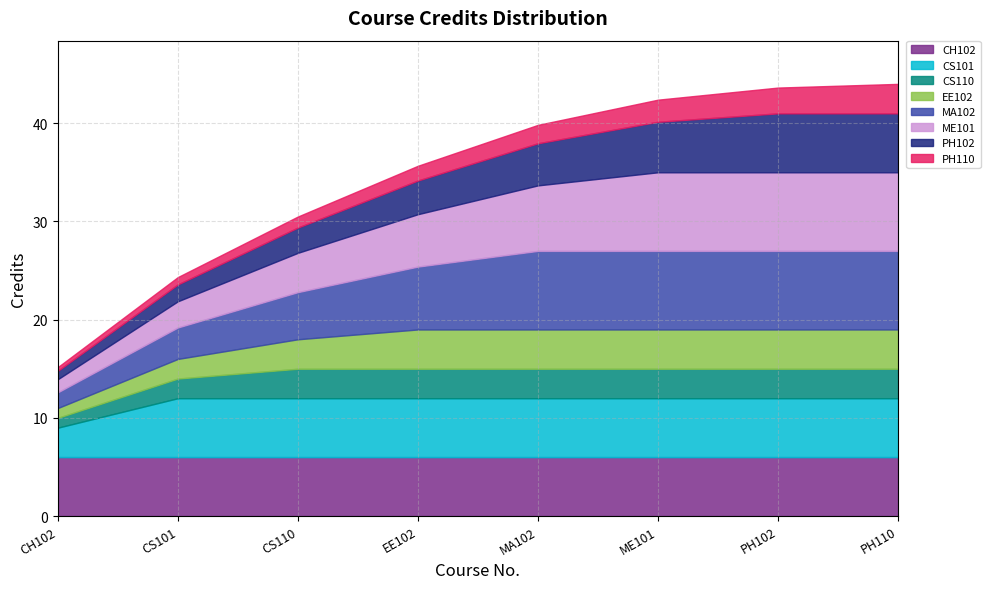

Which has a higher value, CS110 or ME101?

ME101